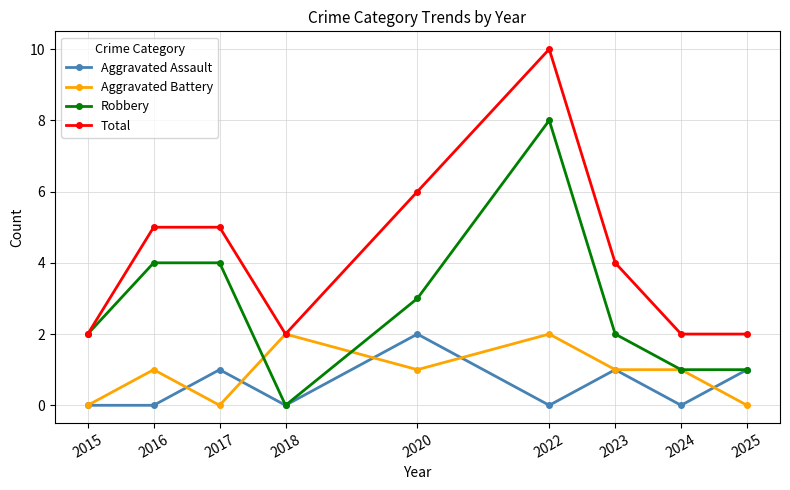

What is the value of the Robbery point at the 7th from the left?

2